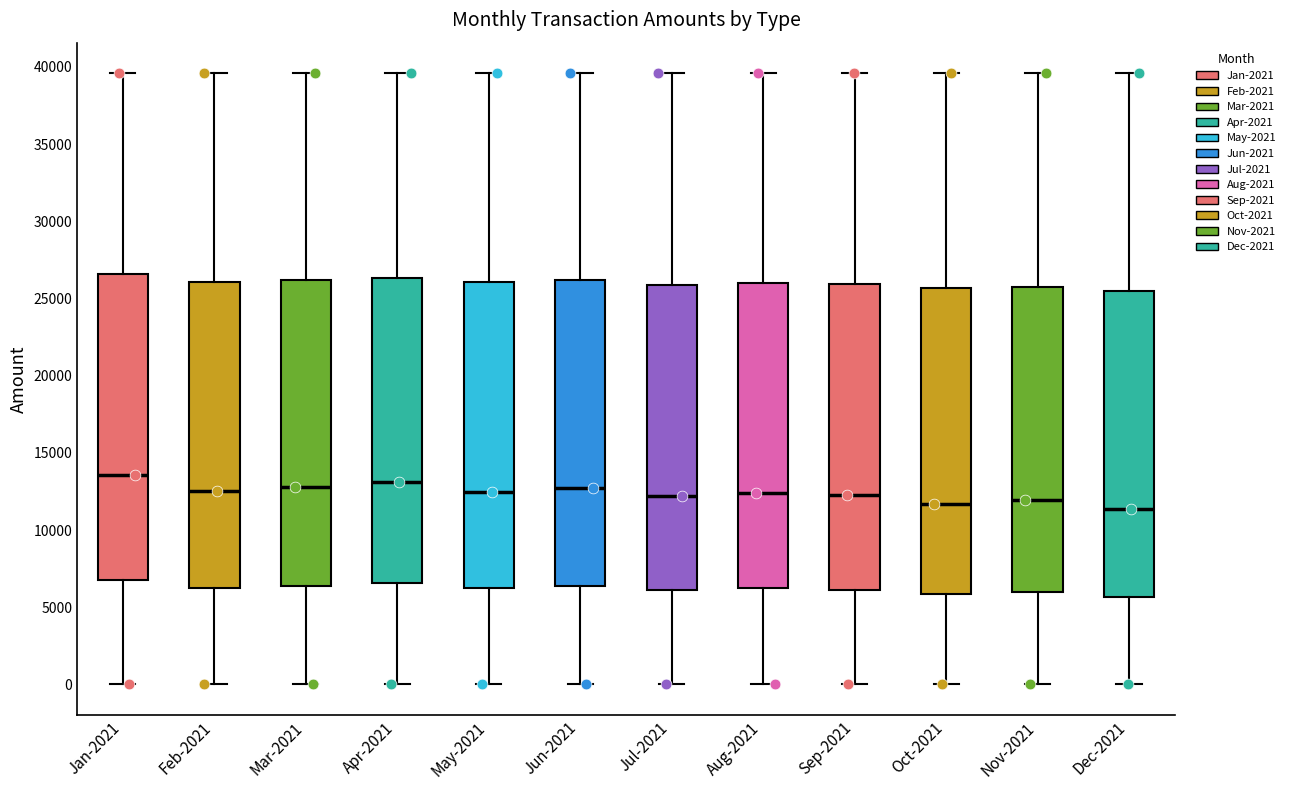

Where does the lower whisker of the box for Mar-2021 end on the y-axis? The values are not printed on the chart, so give them approximately, as read against the axis.

0